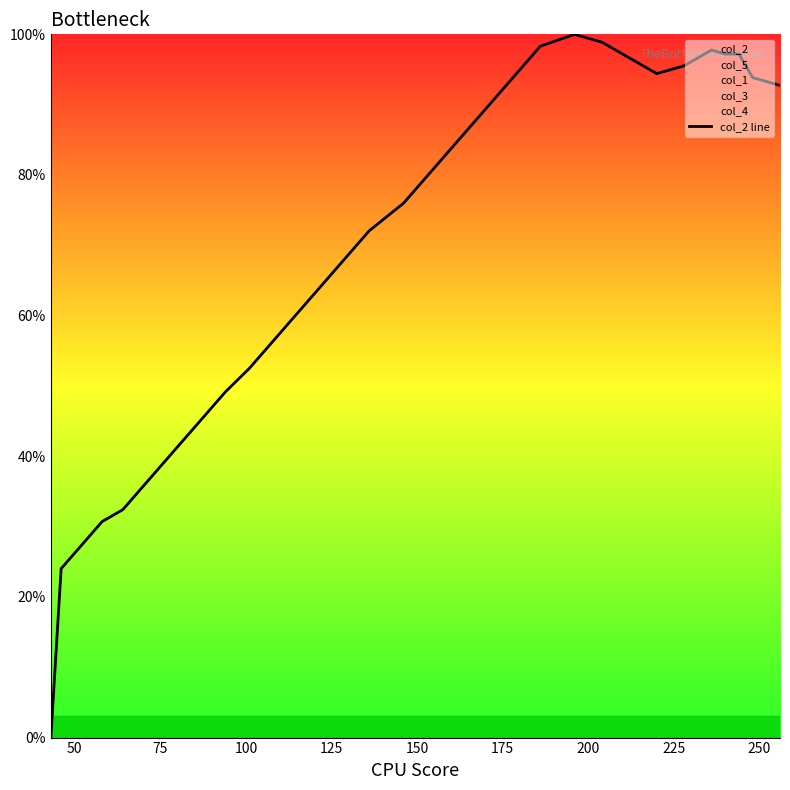

True or false: the data shows 114.1 at 16.

False